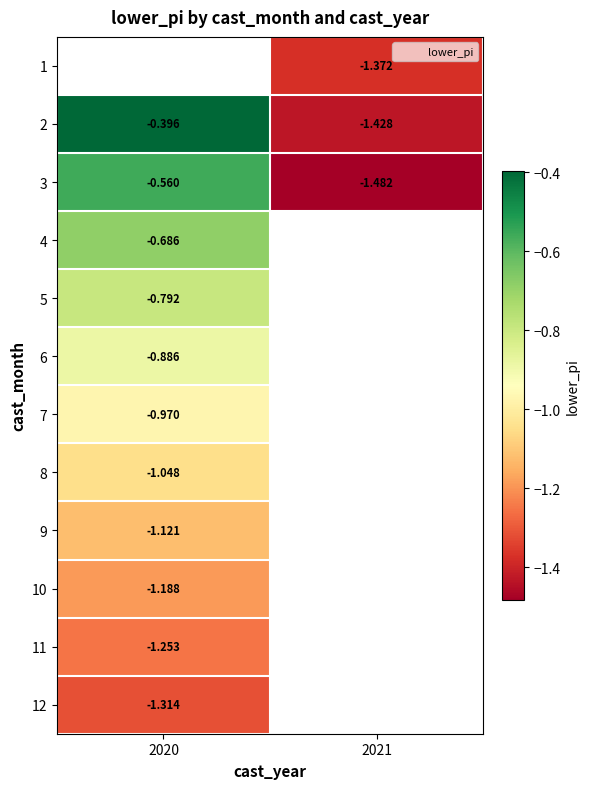

Is it true that 5 equals -0.2 at 2020?

False